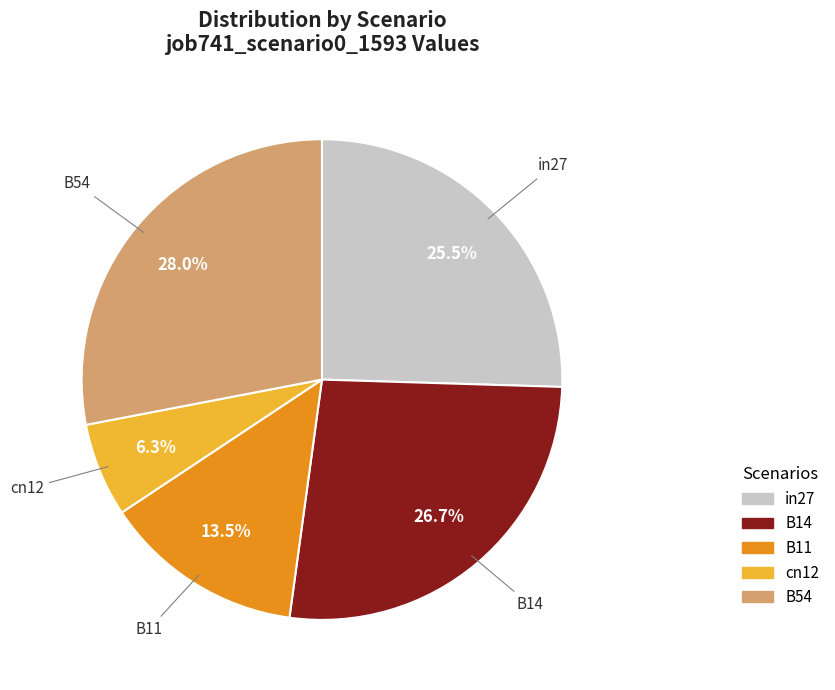

Approximately how many times larger is the value at B11 compared to B54?

0.5